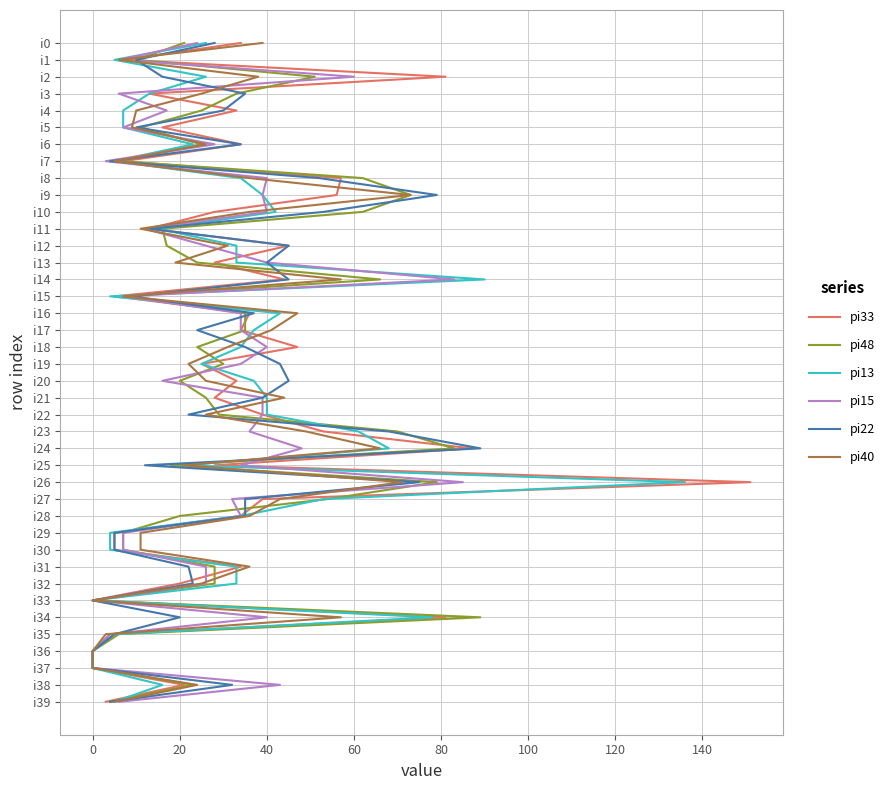

Which series has the widest spread of values?

pi33